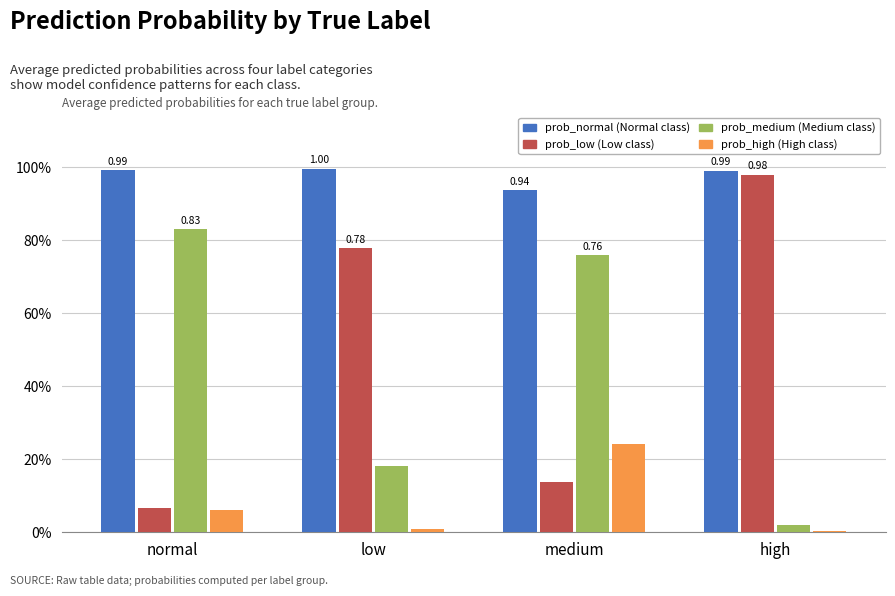

Does the chart contain any negative values?

No